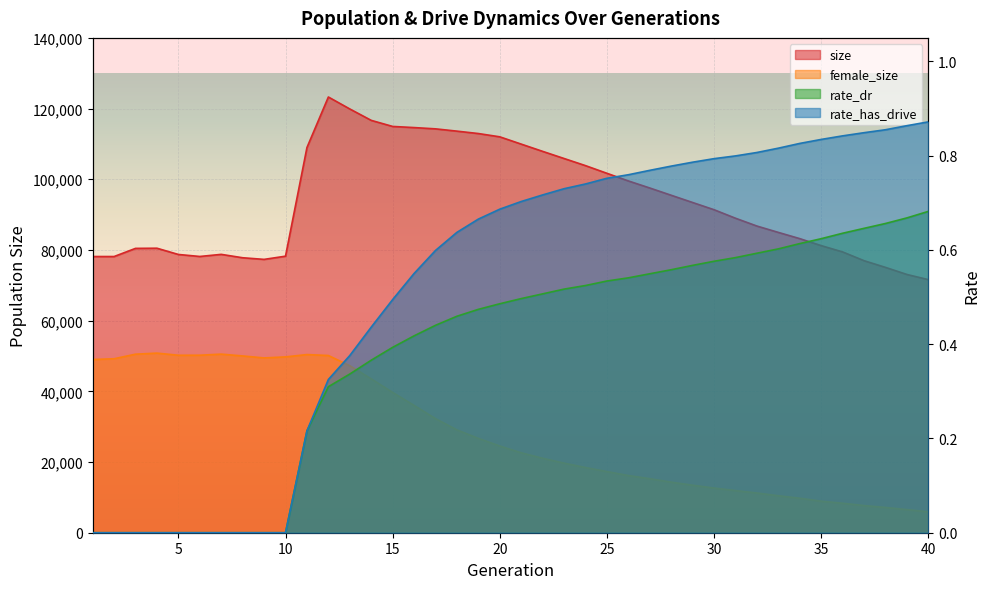

True or false: rate_dr and female_size cross at least once.

False